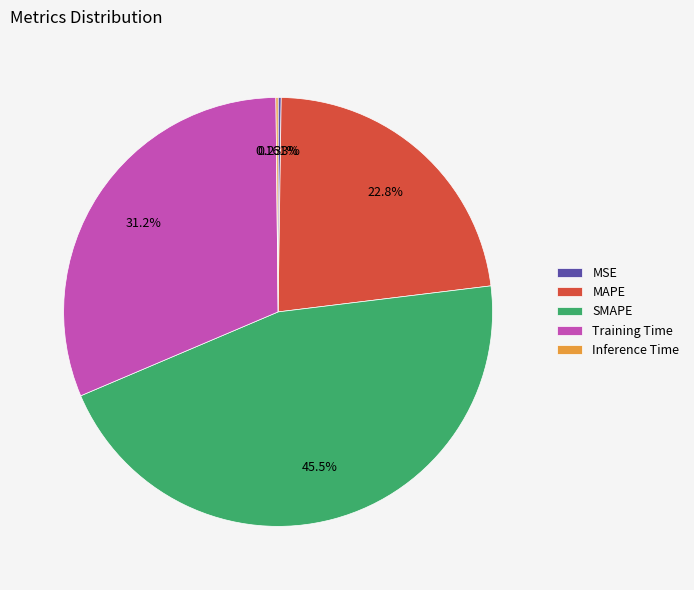

Is there a majority slice in this chart?

No